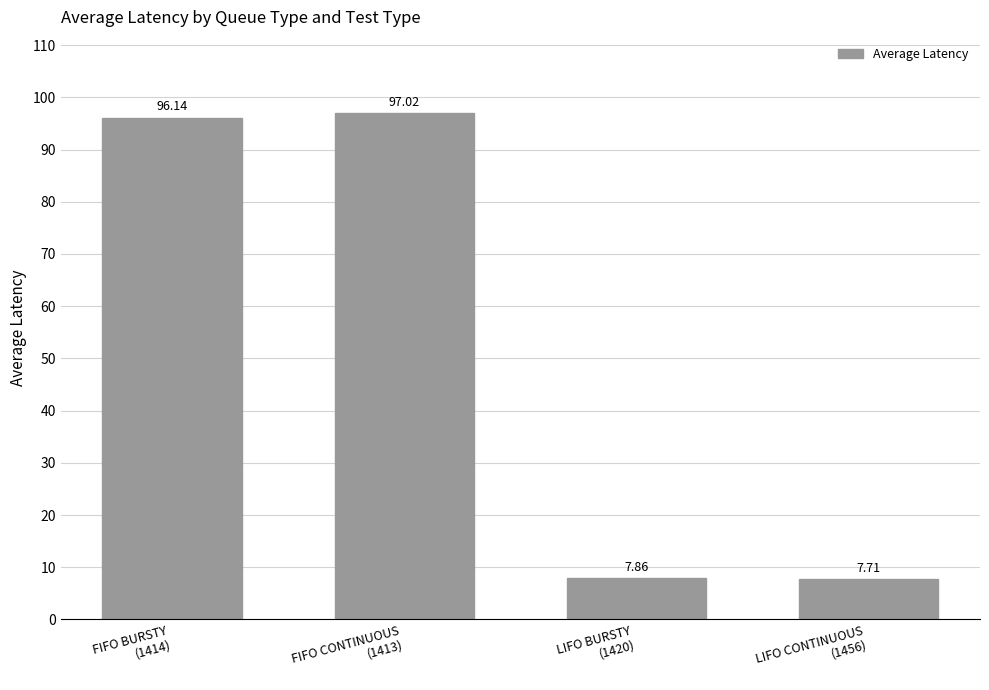

Reading left to right, transcribe all the data shown in this chart.

96.1	97.0	7.9	7.7